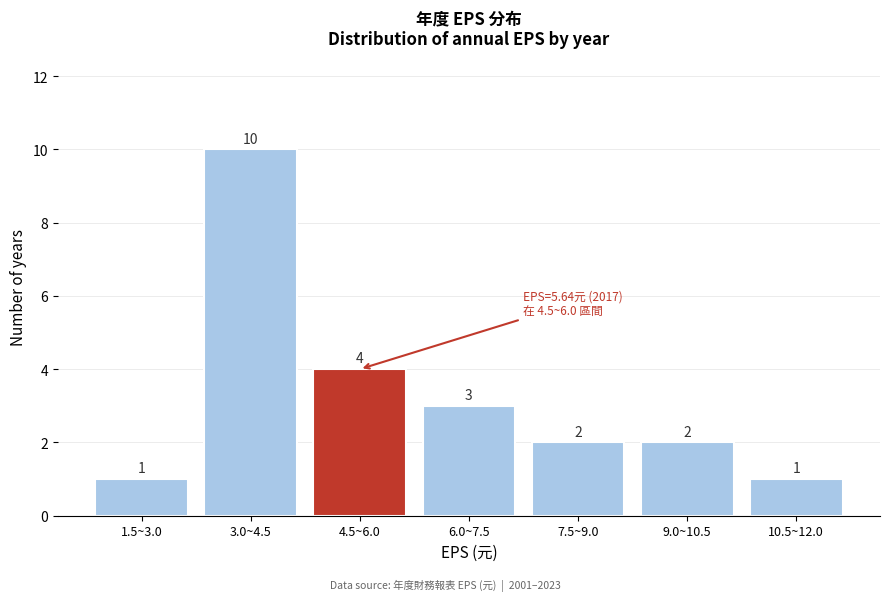

Reading right to left, what are all the values shown in this chart?

1	2	2	3	4	10	1